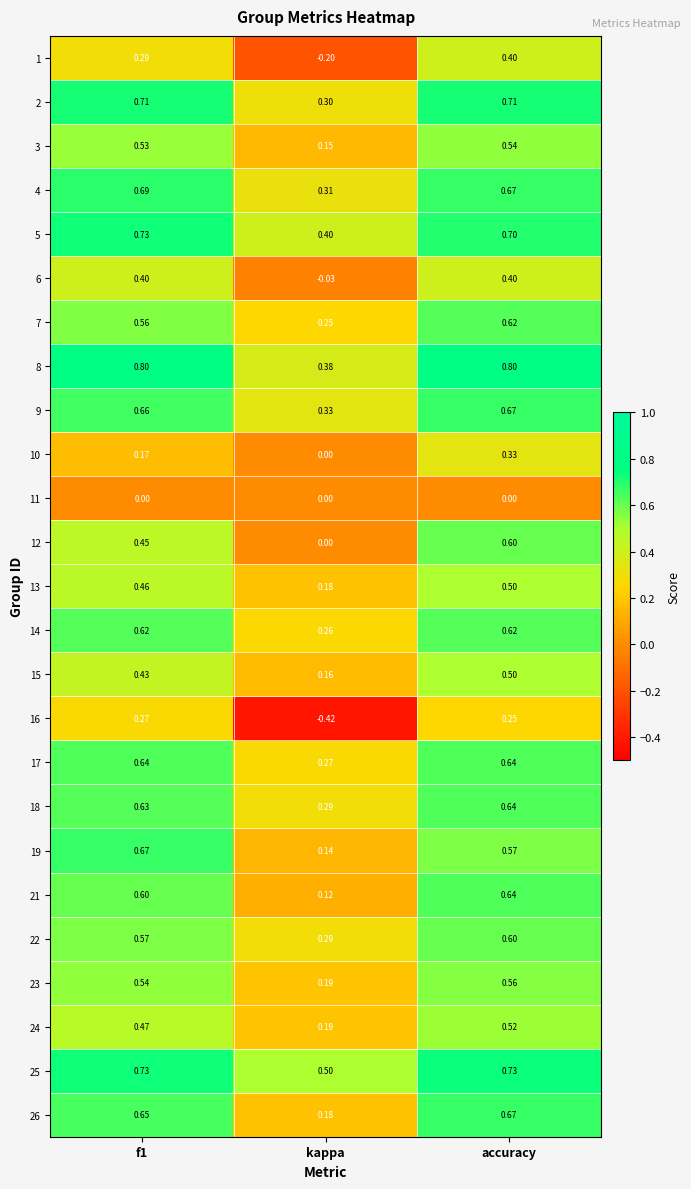

Which series has the largest total across all categories?

8